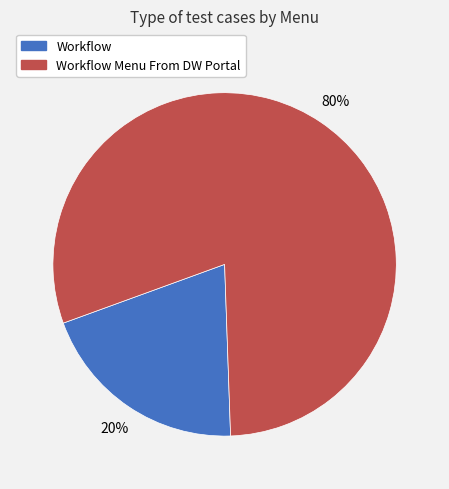

How many segments does this pie chart have?

2